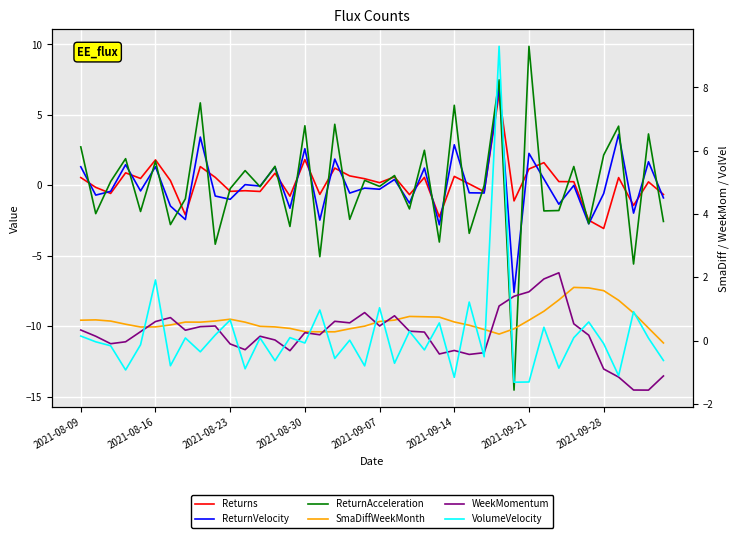

Is the value of ReturnAcceleration at 2021-08-16 greater than the value of WeekMomentum at 8?

No